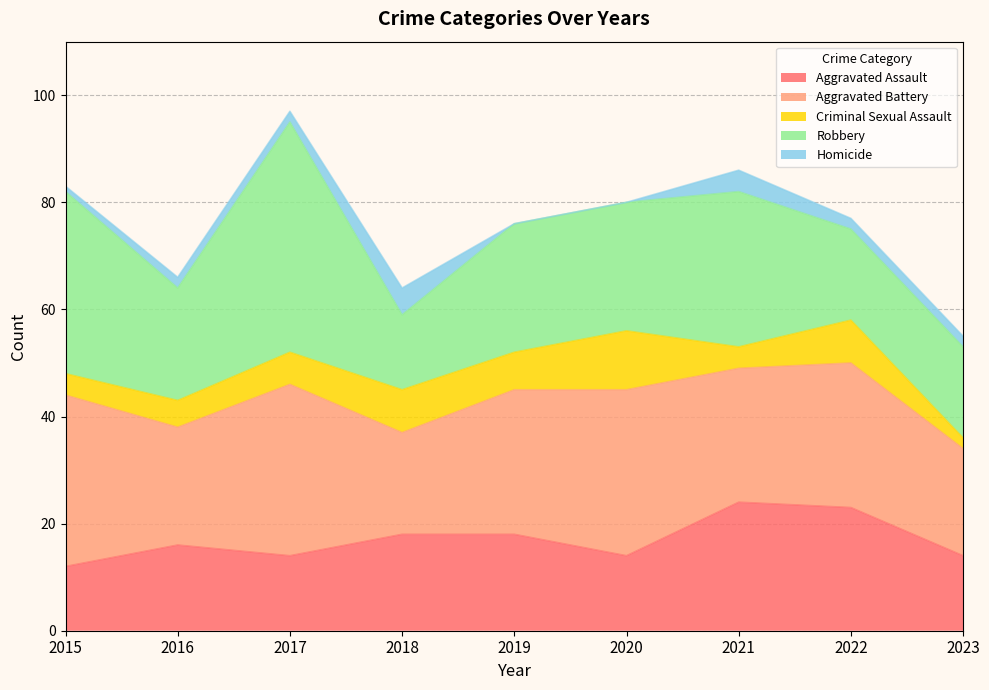

Read the Aggravated Battery value at 2016, to the nearest 5.

20